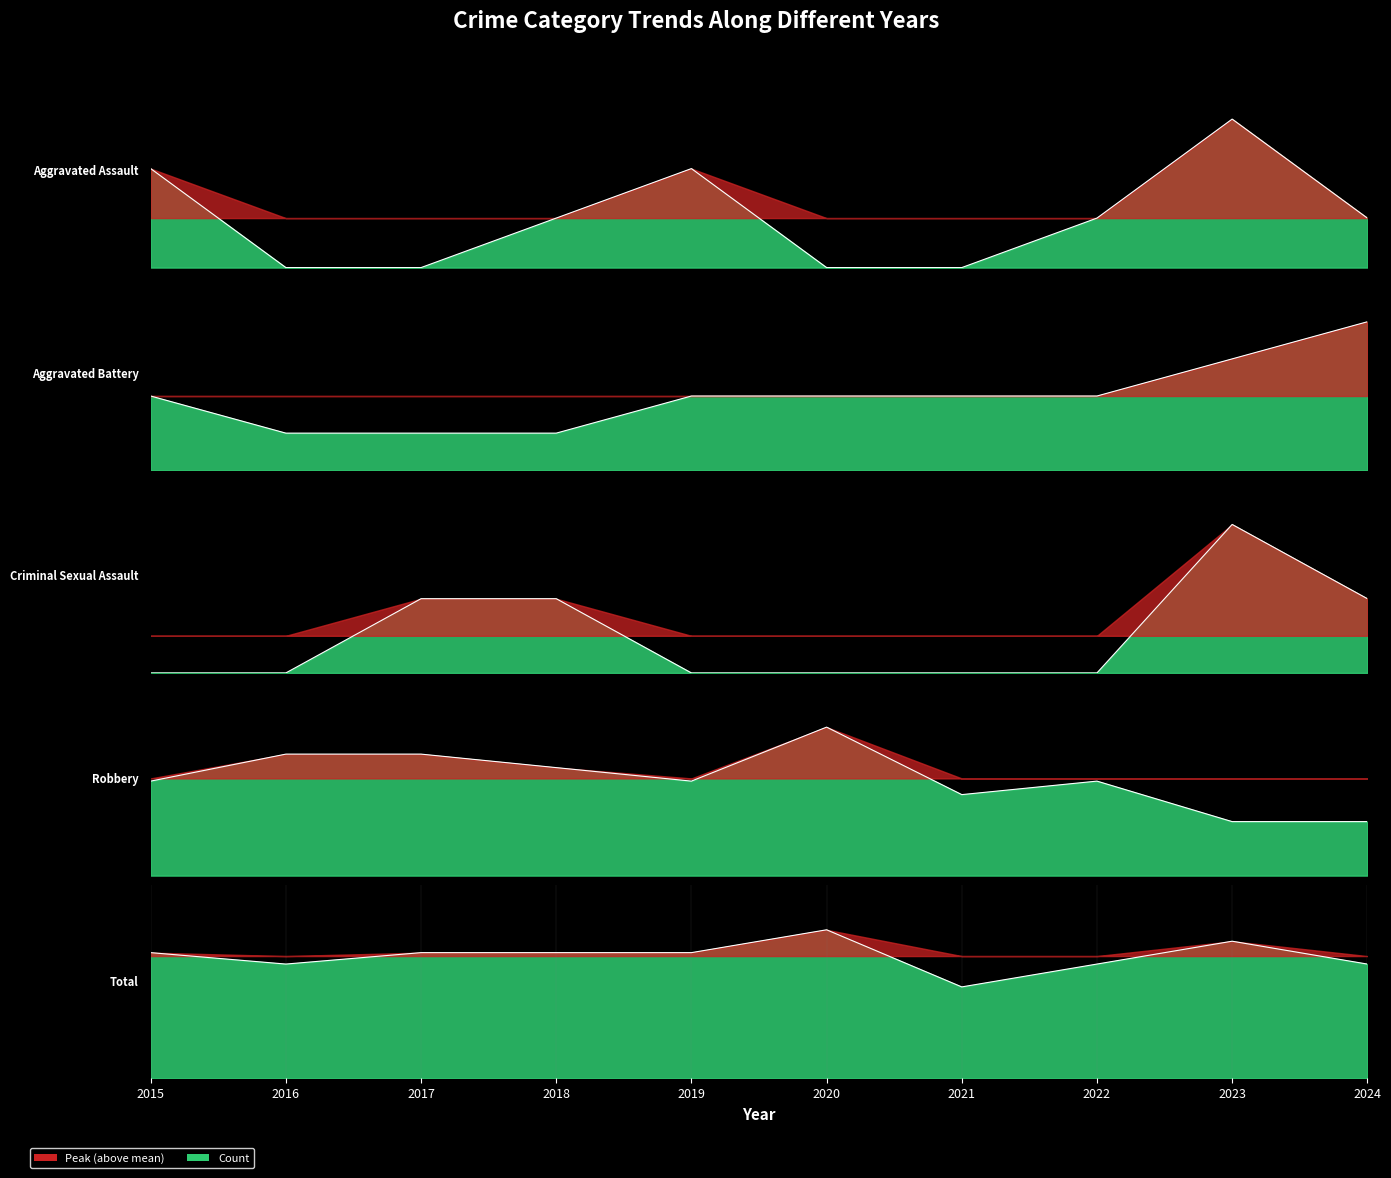

List the labels in order of Total value, largest first.

2020, 2023, 2015, 2017, 2018, 2019, 2016, 2022, 2024, 2021